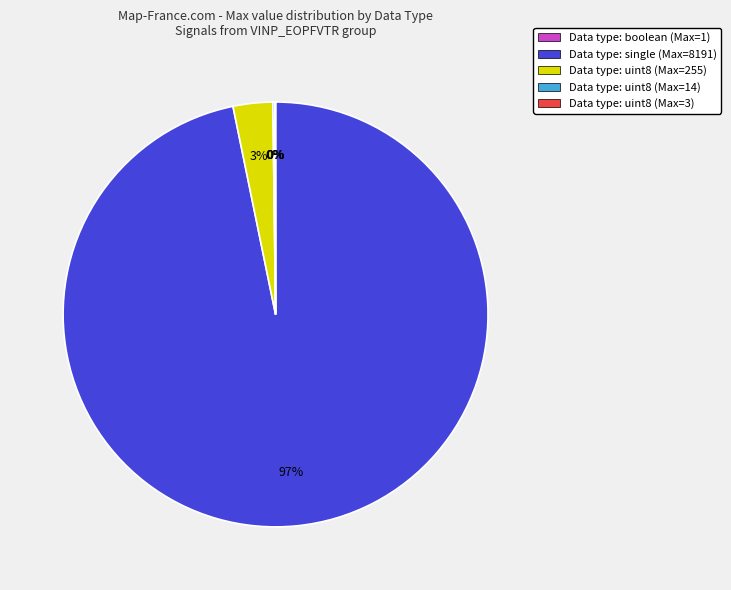

What percentage is the Data type: single (Max=8191) slice, to the nearest percent?

97%